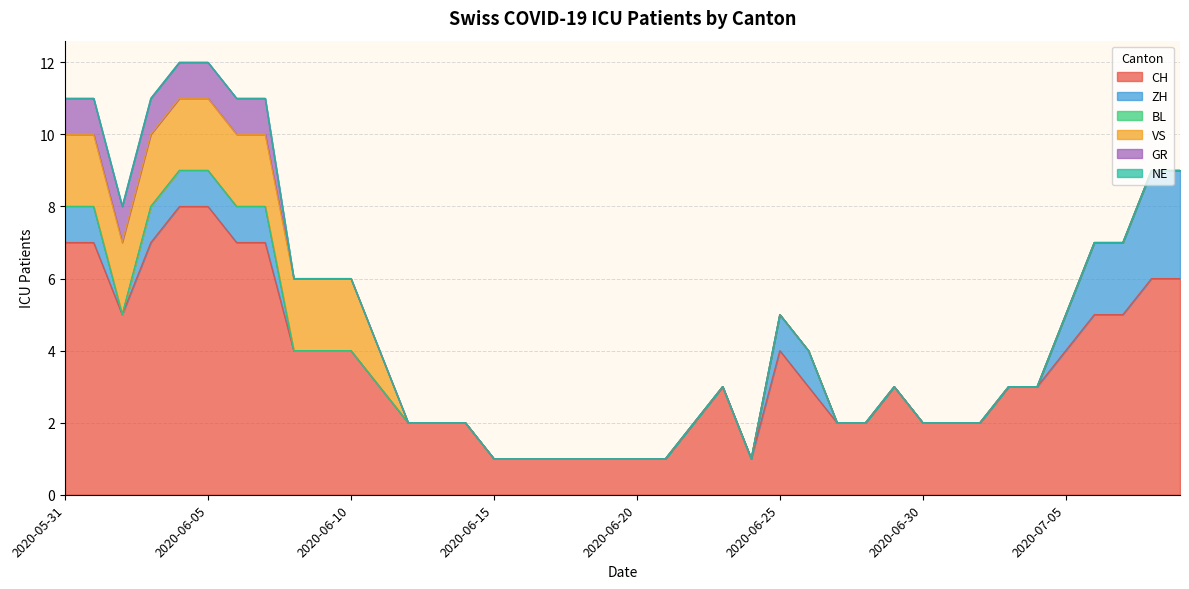

True or false: CH and NE intersect in this chart.

False